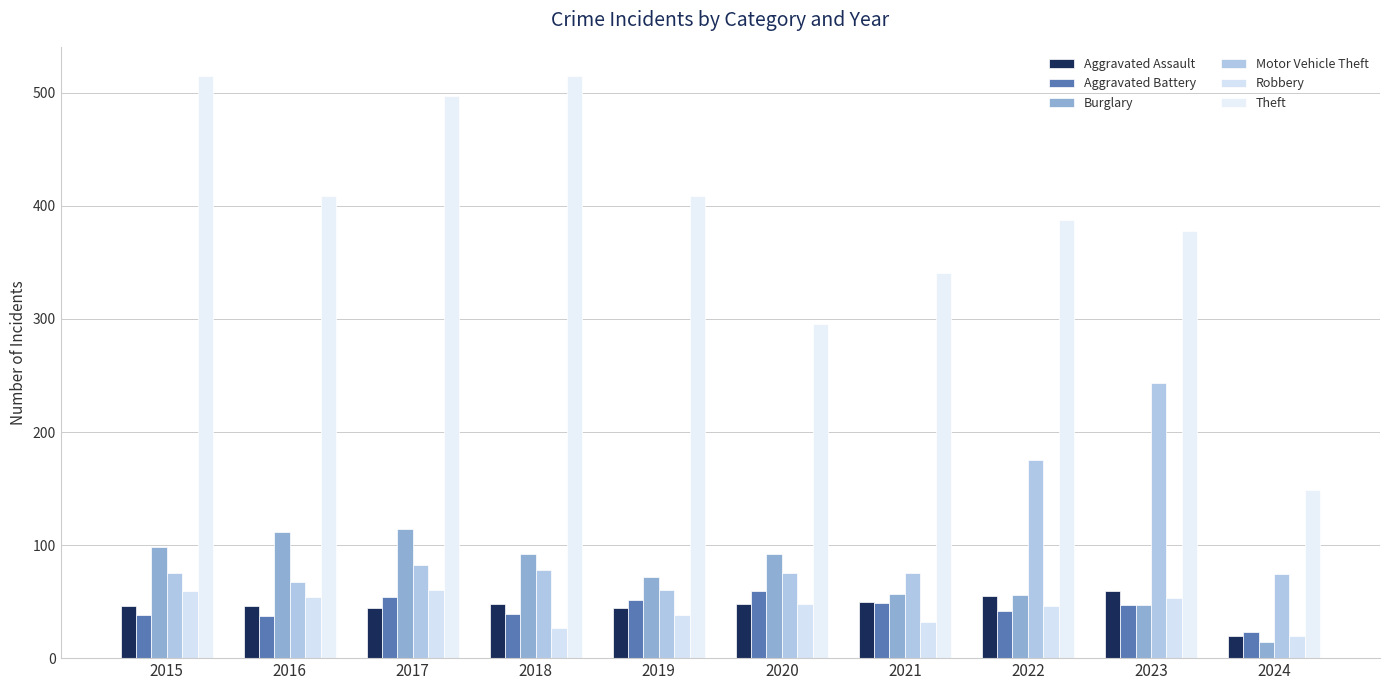

Where does the Aggravated Assault series first go above 48?

2021